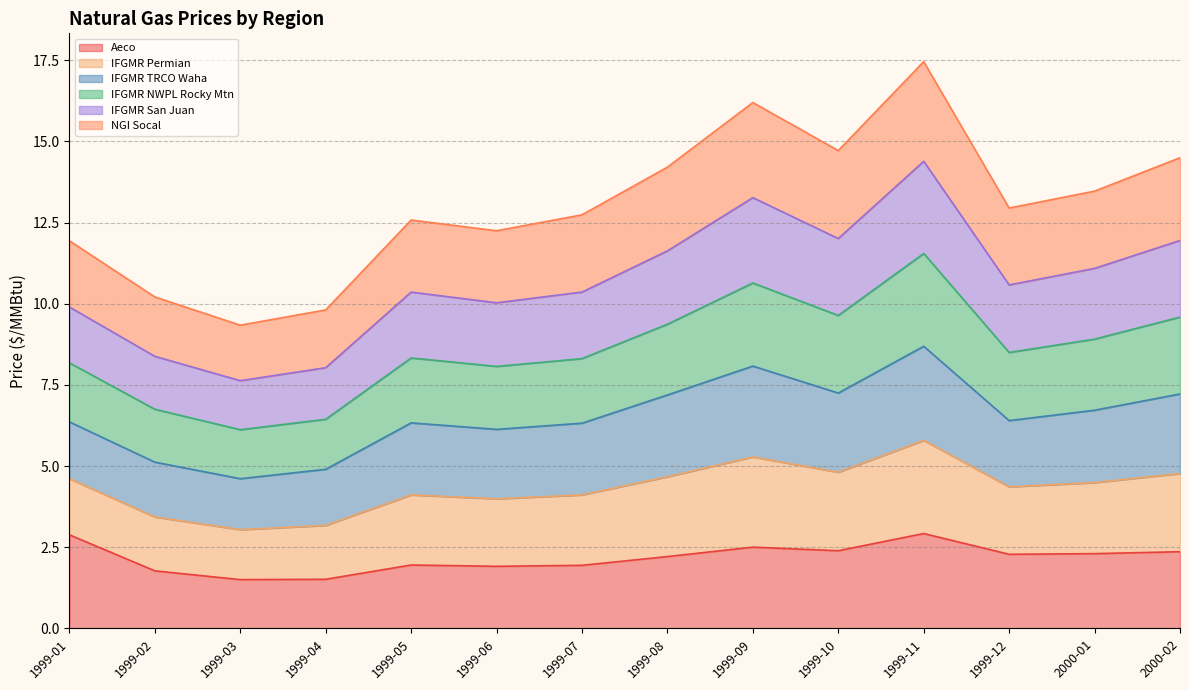

What is the total value across all series at 2000-02?

14.5